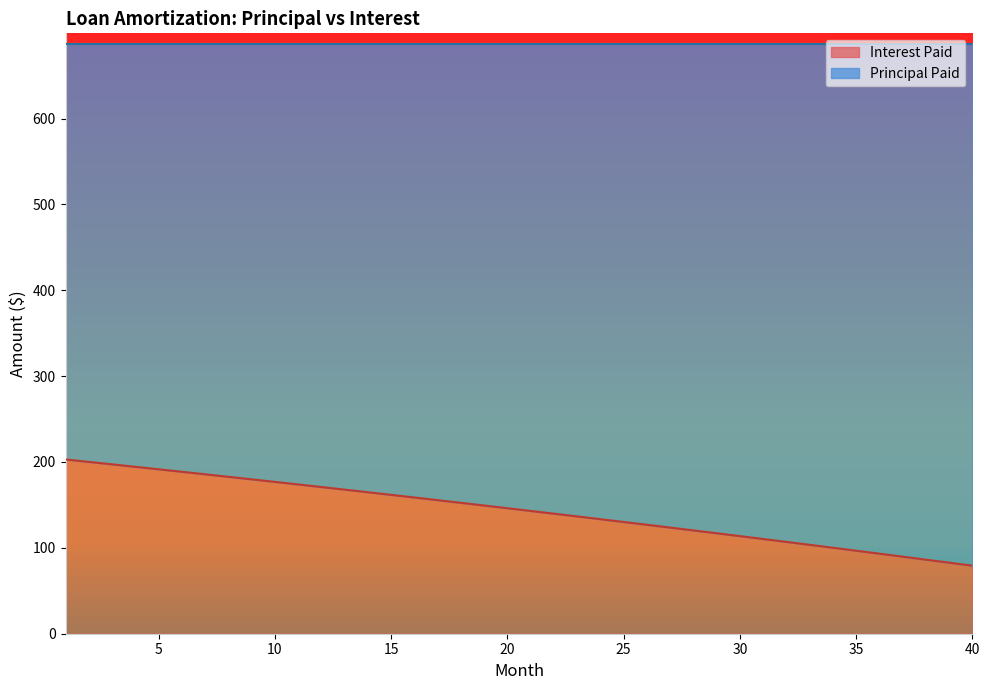

The value at 2 is 200.1. True or false?

True